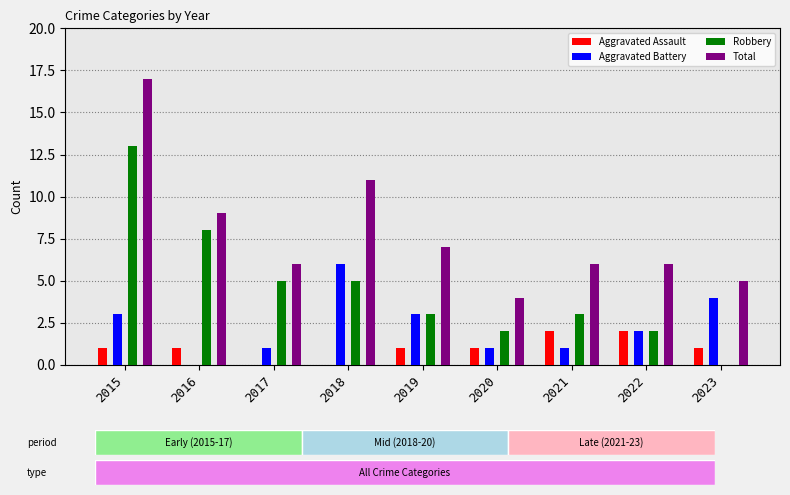

Rank the series at 2018 from lowest to highest value.

Aggravated Assault, Robbery, Aggravated Battery, Total